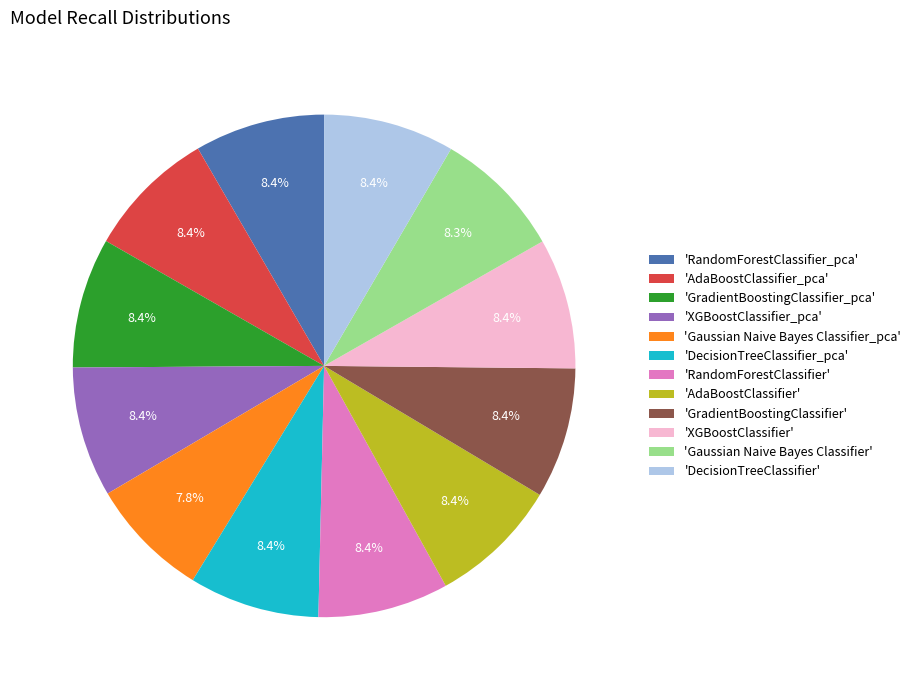

Is 'XGBoostClassifier_pca' the majority of the pie?

No